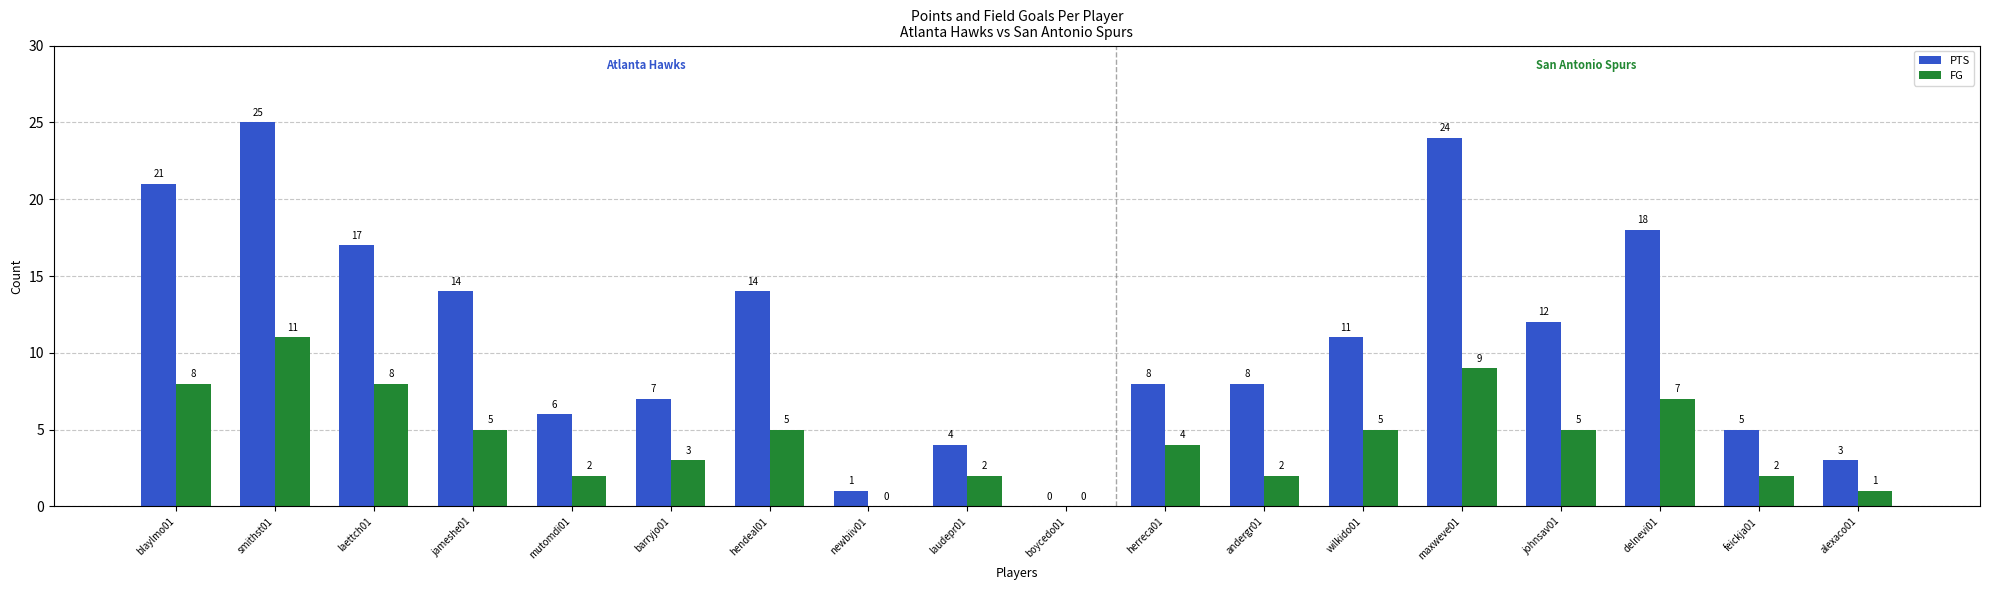

Read the PTS value at delnevi01, to the nearest 10.

20